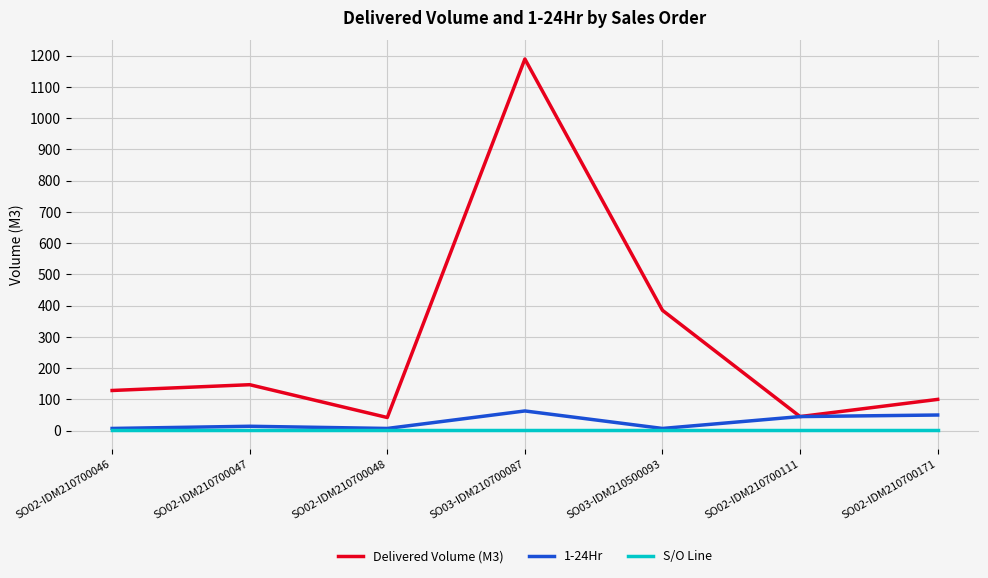

At which category is the sum across all series the highest?

SO03-IDM210700087